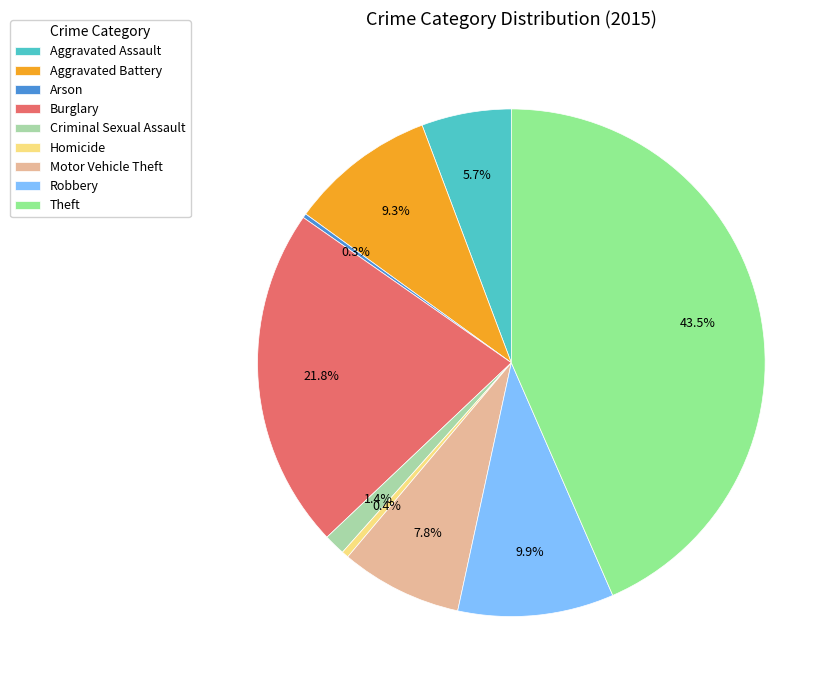

What percentage is the Motor Vehicle Theft slice, to the nearest percent?

8%